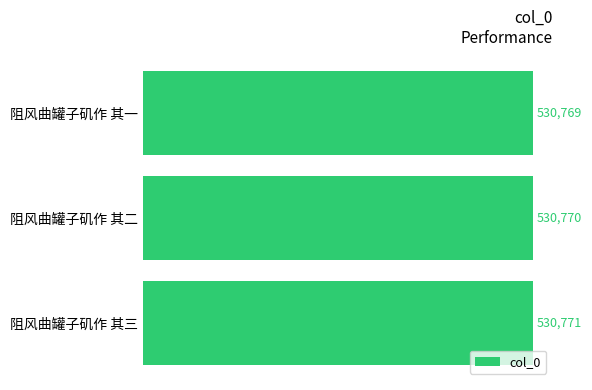

Reading bottom to top, transcribe all the data shown in this chart.

530771	530770	530769